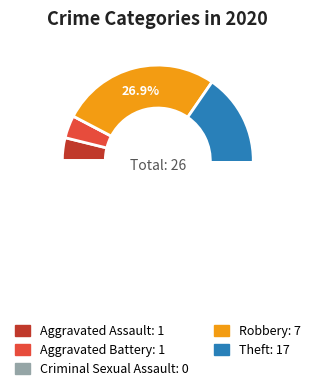

Which slice is the smallest?

Criminal Sexual Assault